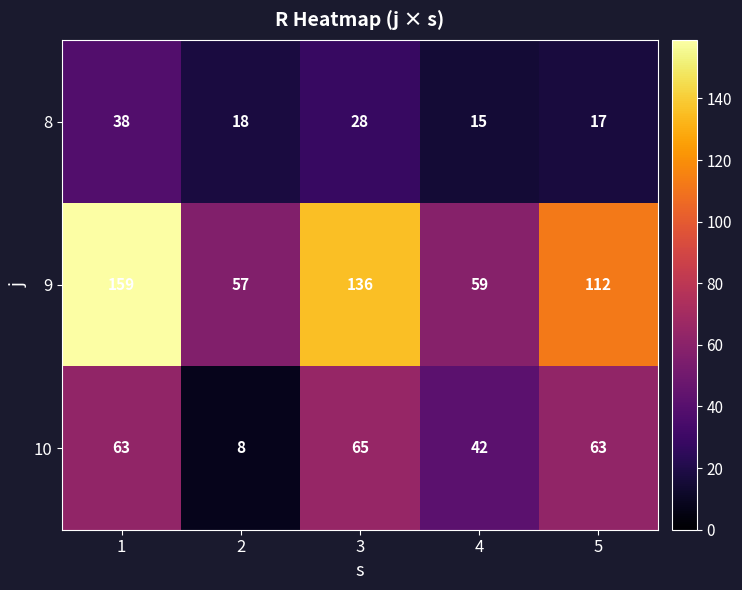

Reading left to right, transcribe all the data shown in this chart.

8: 1=38	2=18	3=28	4=15	5=17
9: 1=159	2=57	3=136	4=59	5=112
10: 1=63	2=8	3=65	4=42	5=63